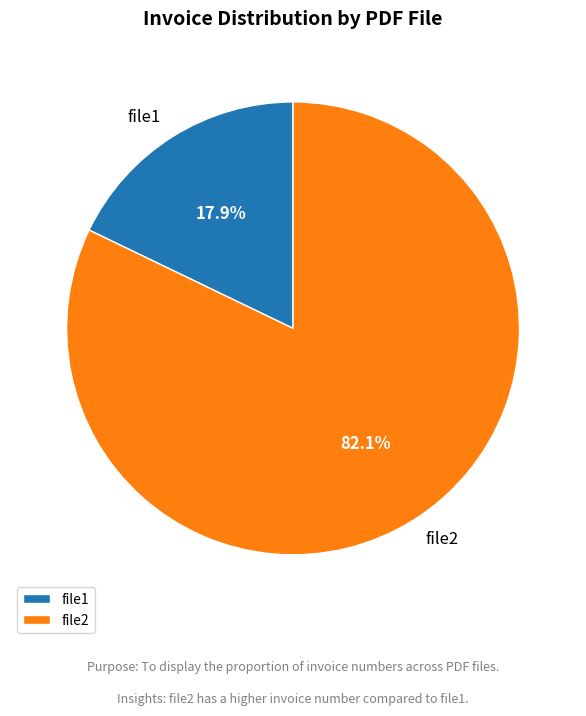

Which has a higher value, file2 or file1?

file2